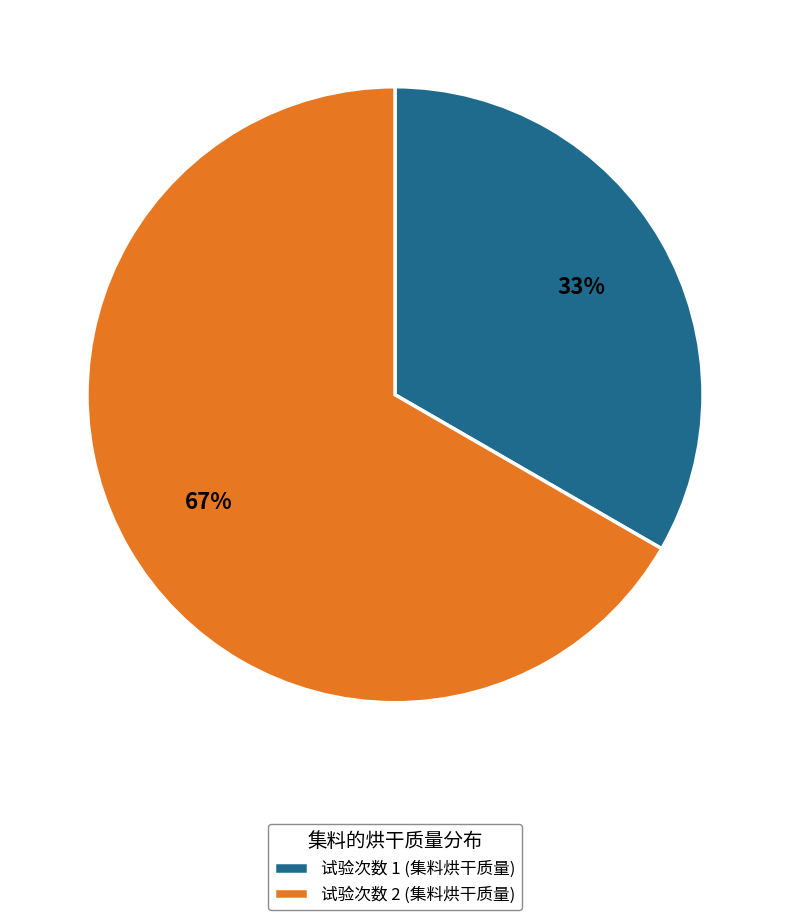

Rank the categories by value from highest to lowest.

试验次数 2, 试验次数 1